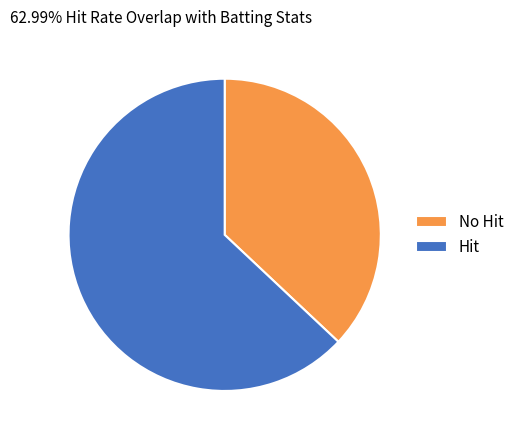

Does No Hit account for over 50% of the chart?

No